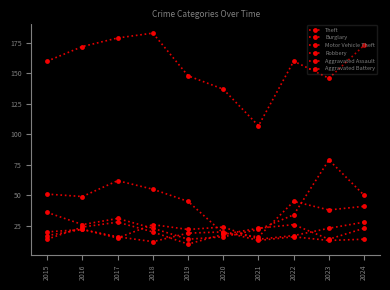

What is the average value of the Robbery series?

20